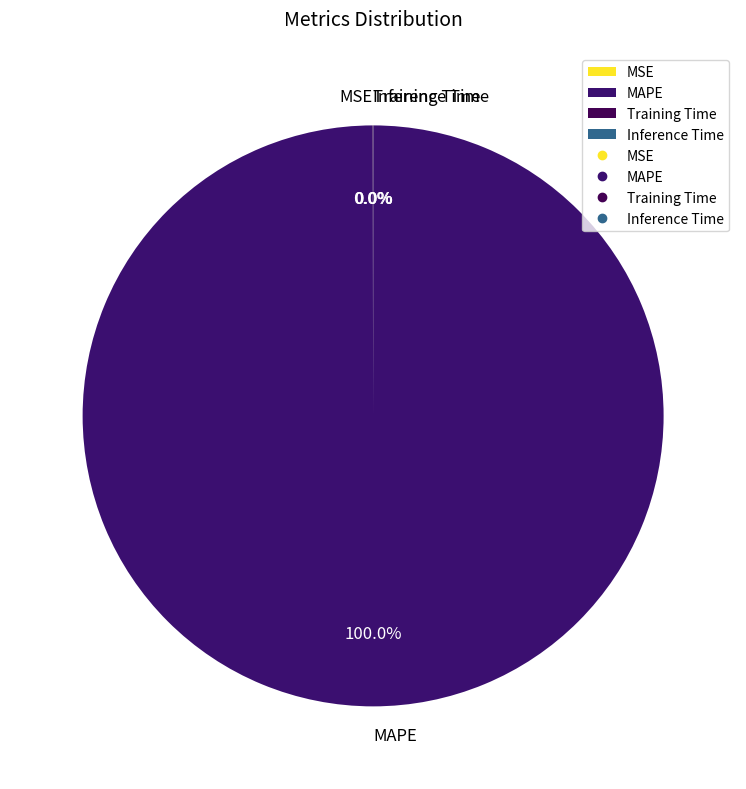

Which slice is the largest?

MAPE